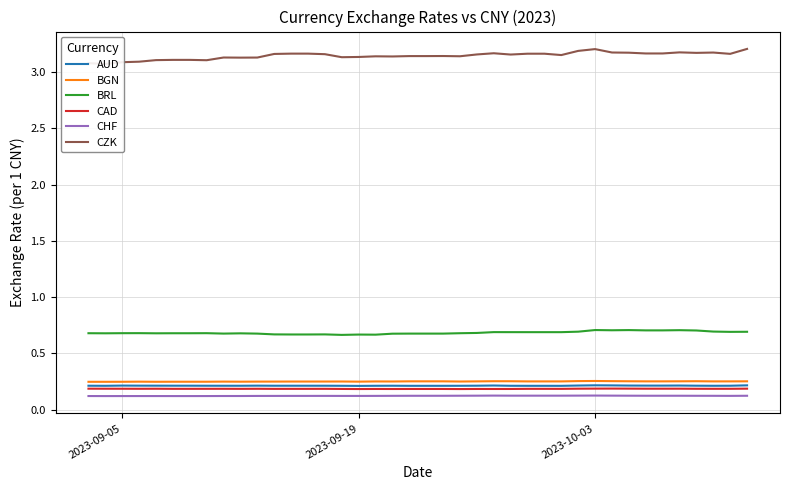

List the series in order of their peak value, highest first.

CZK, BRL, BGN, AUD, CAD, CHF